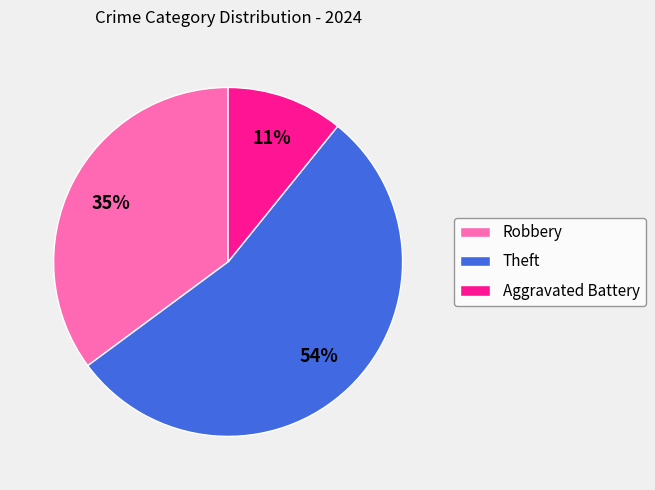

To the nearest percent, what portion does Aggravated Battery represent?

11%